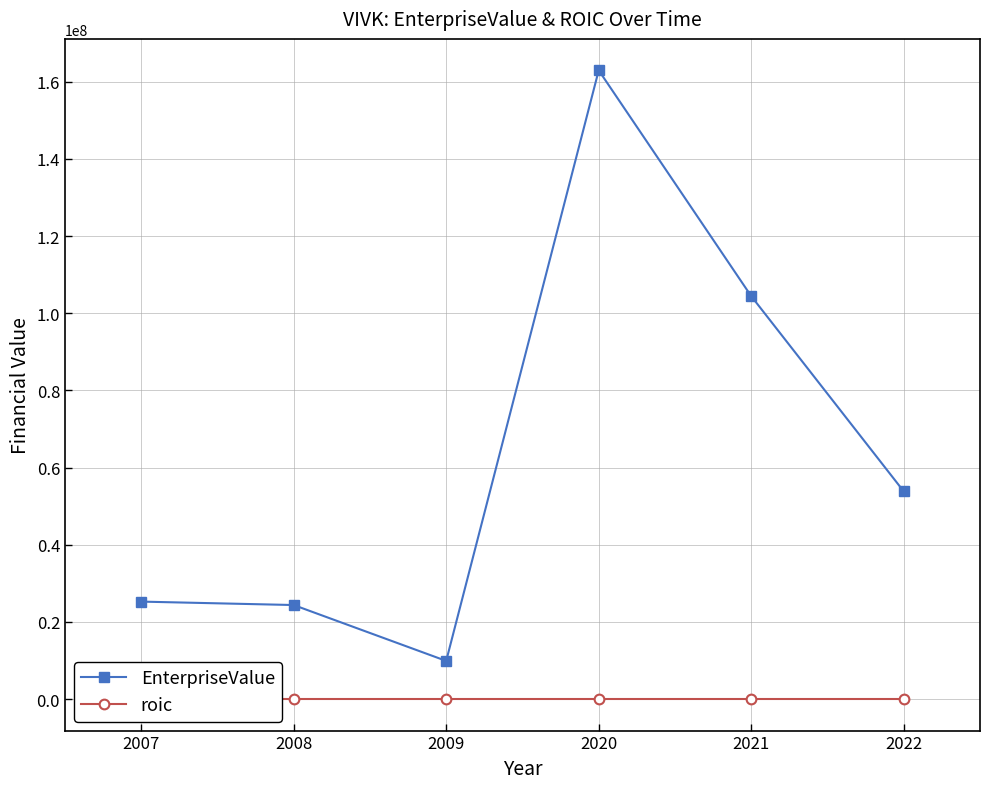

At how many categories does at least one series exceed 107854265?

1